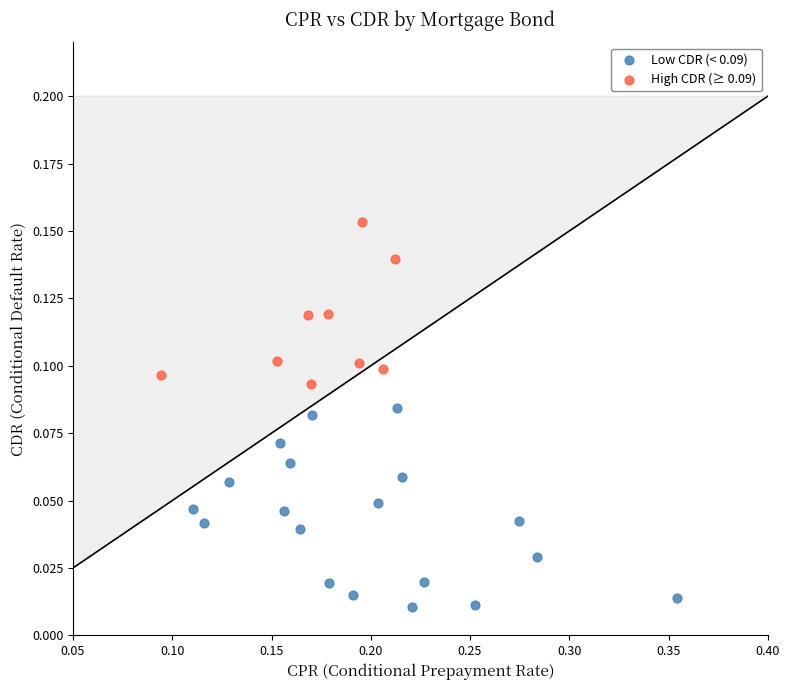

Which series has the largest Y range (max minus min)?

Low CDR (< 0.09)